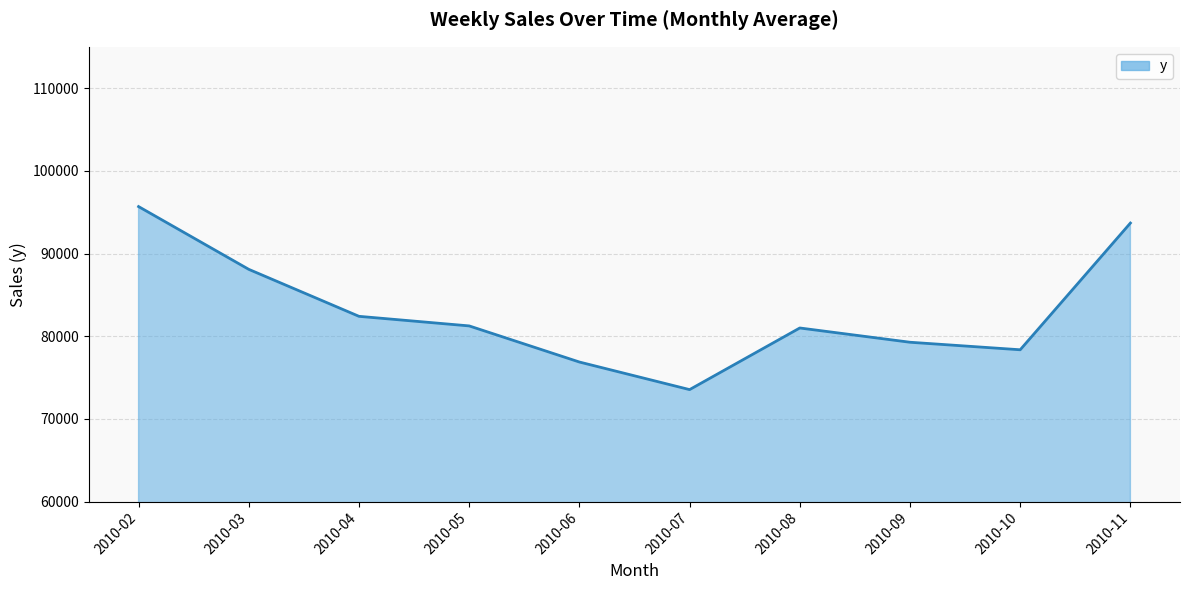

Is it true that the value at 2010-10 is 78359.3?

True